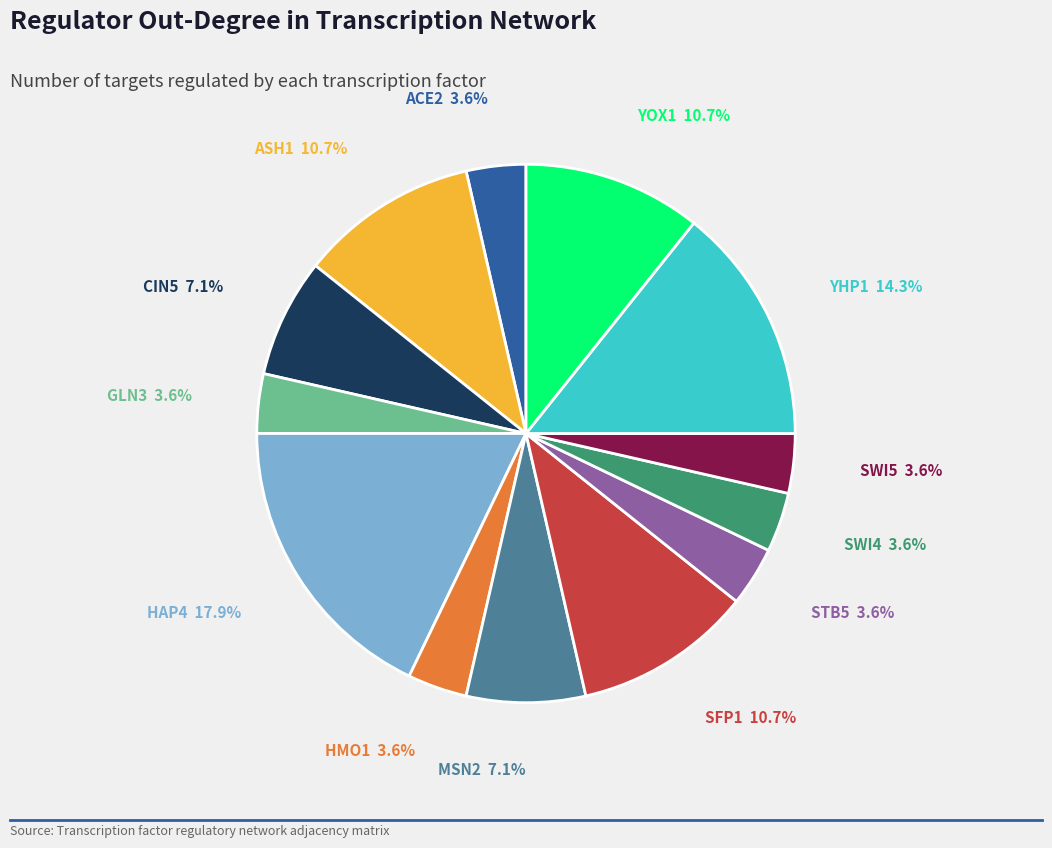

Does any single category account for the majority?

No